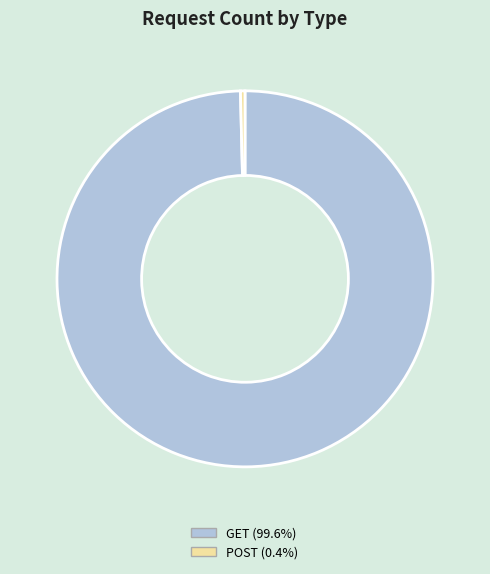

Is there any slice that represents more than half of the pie?

Yes